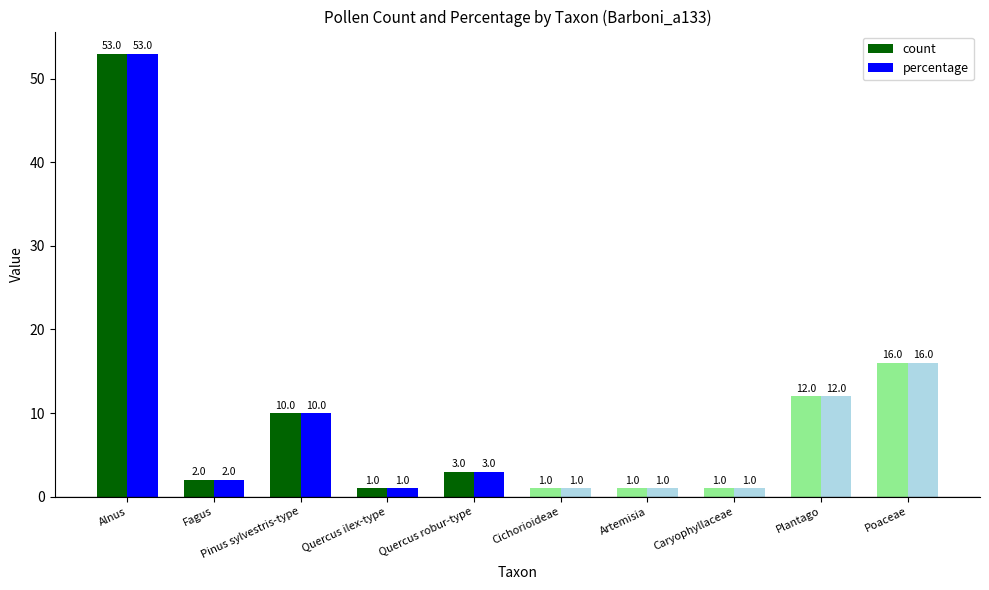

What is the difference between the second highest and second lowest values in the count series?

15